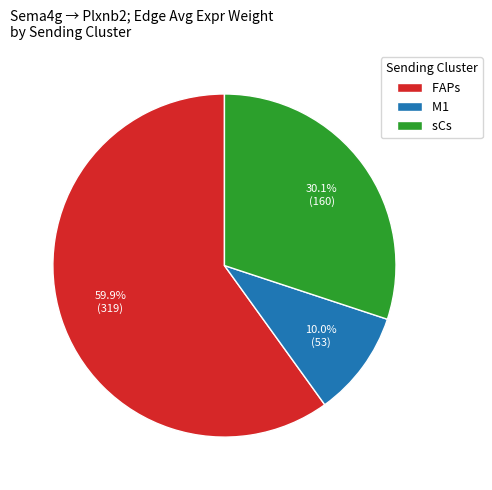

To the nearest percent, what is the combined percentage of FAPs and sCs?

90%